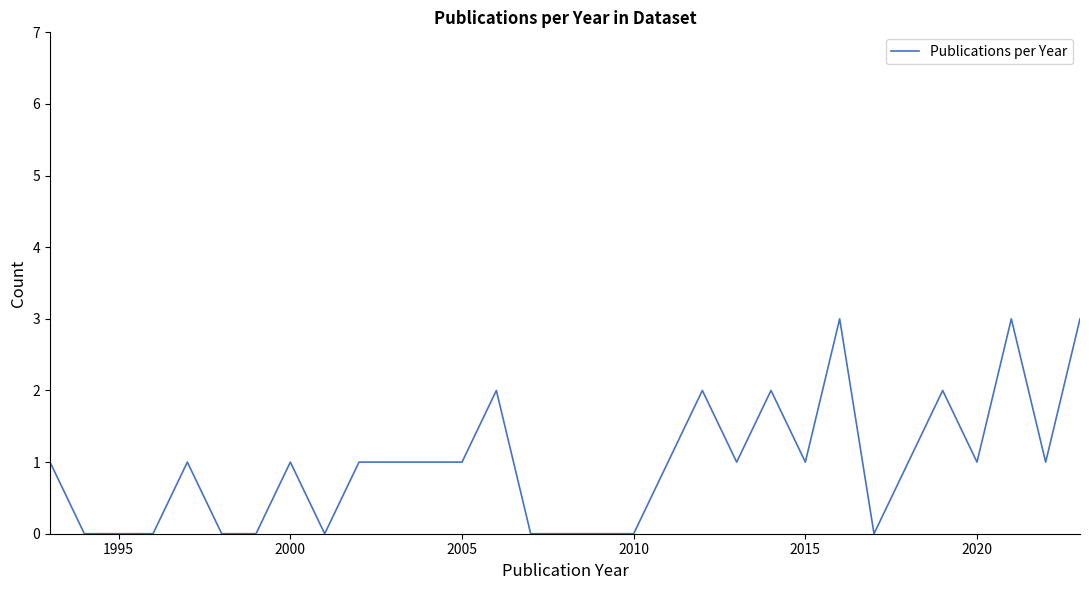

What is the greatest value displayed?

3